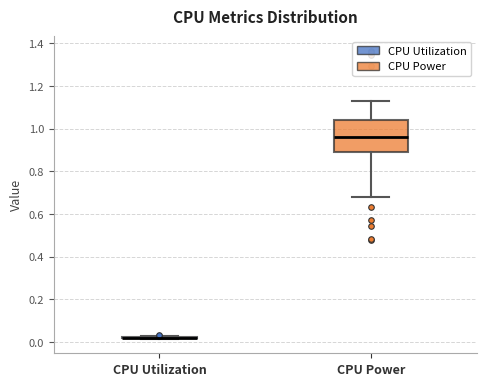

Reading left to right, read every box against the y-axis: the position of its median line, the range the box covers, and the ends of its whiskers. The values are not printed on the chart, so give them approximately, as read against the axis.

CPU Utilization: box collapsed to a line at 0.02, whiskers 0.02 to 0.02
CPU Power: median 0.96, box 0.88 to 1.04, whiskers 0.68 to 1.14